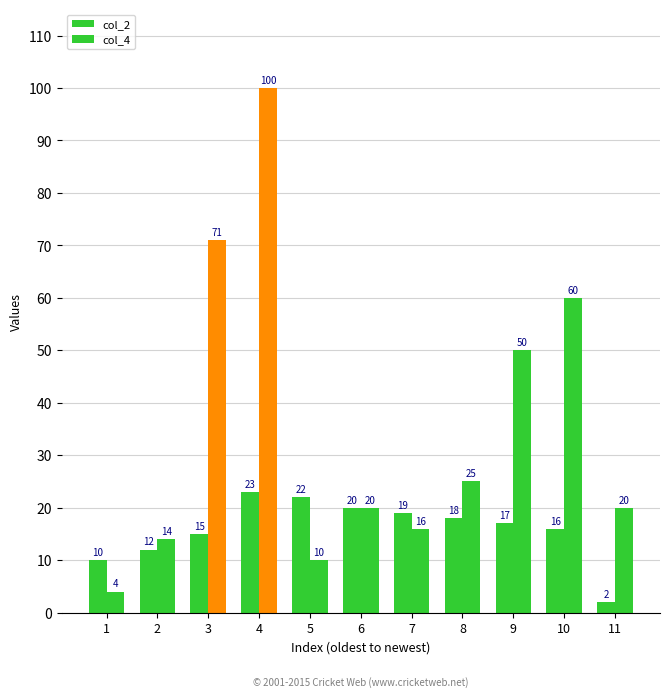

At how many categories does at least one series exceed 57?

3